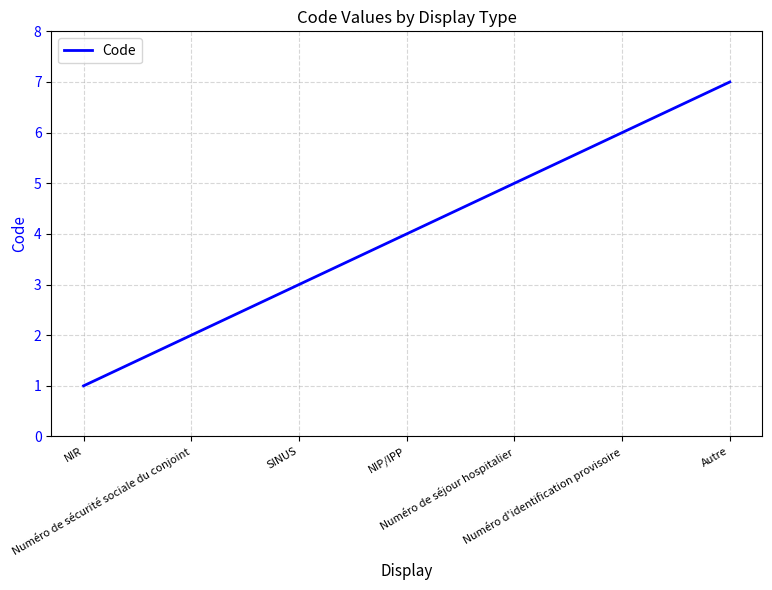

True or false: the data shows 5 at Numéro de séjour hospitalier.

True